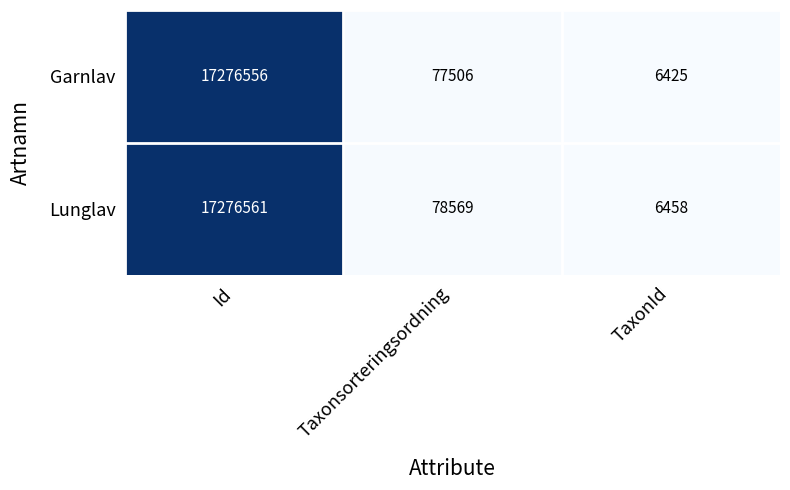

Reading right to left, what are all the values shown in this chart?

Garnlav: TaxonId=6425	Taxonsorteringsordning=77506	Id=17276556
Lunglav: TaxonId=6458	Taxonsorteringsordning=78569	Id=17276561